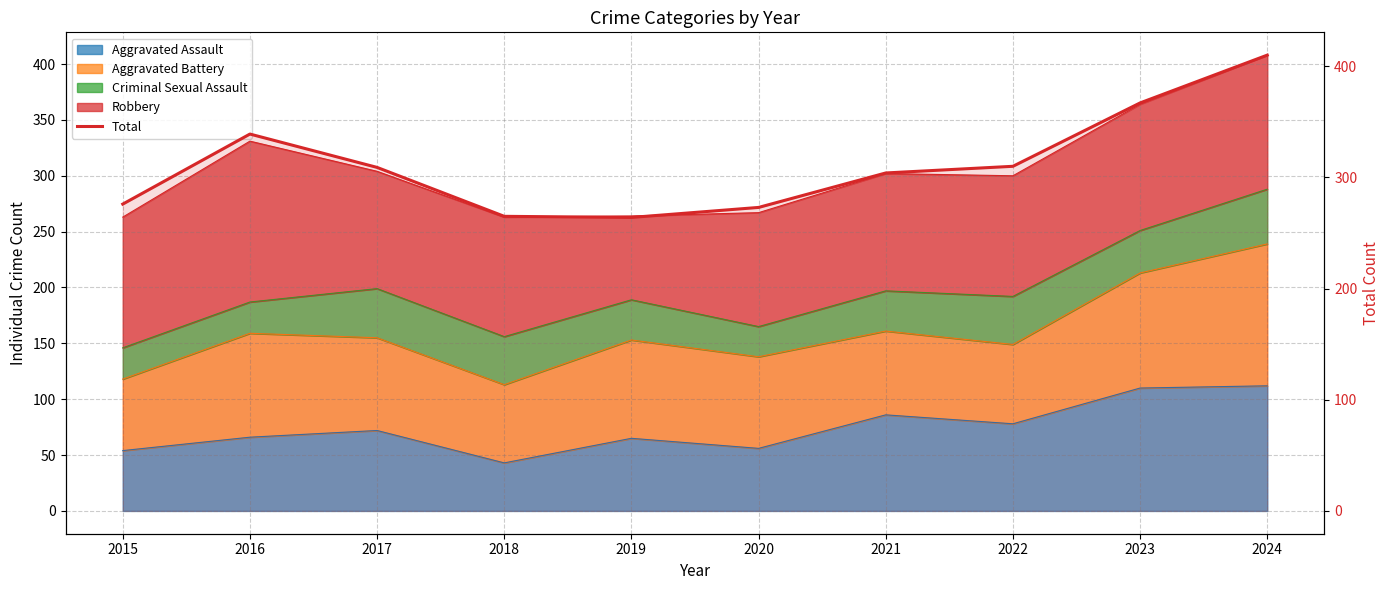

At which category does the data reach its first local peak?

2016